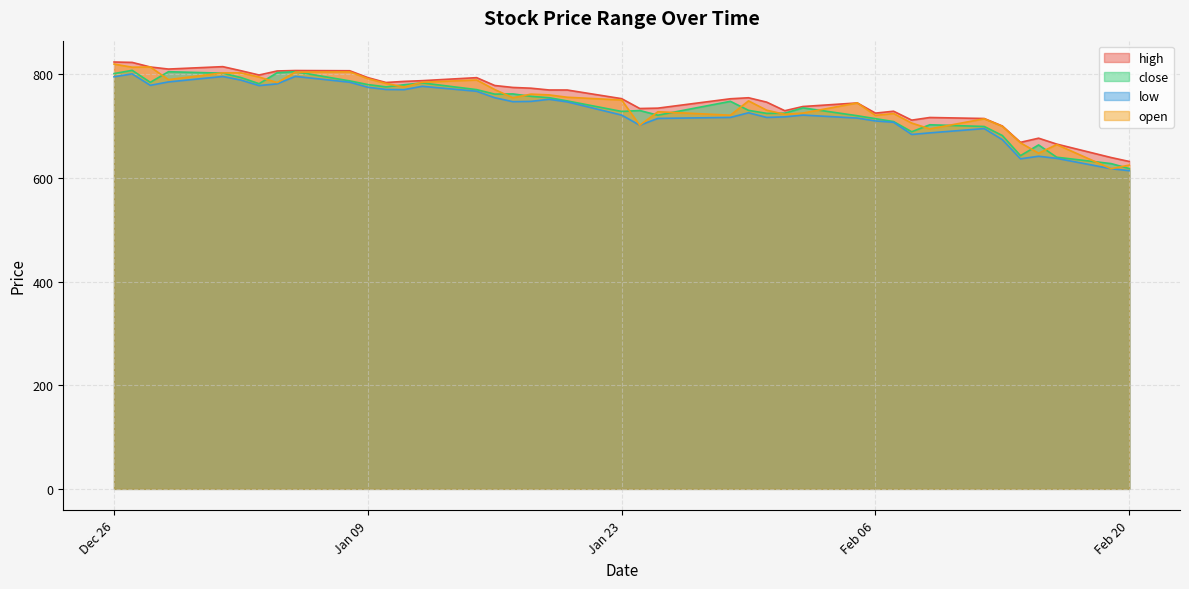

How many values in the low series are below 747?

20